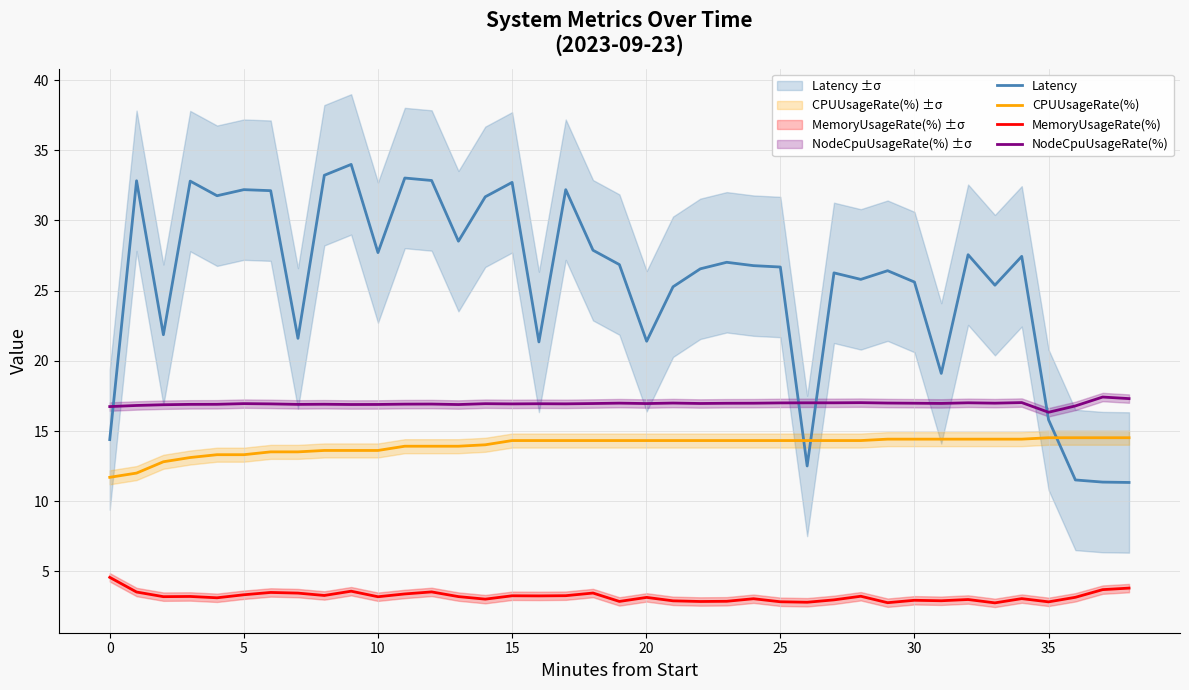

At how many categories does at least one series exceed 3?

39